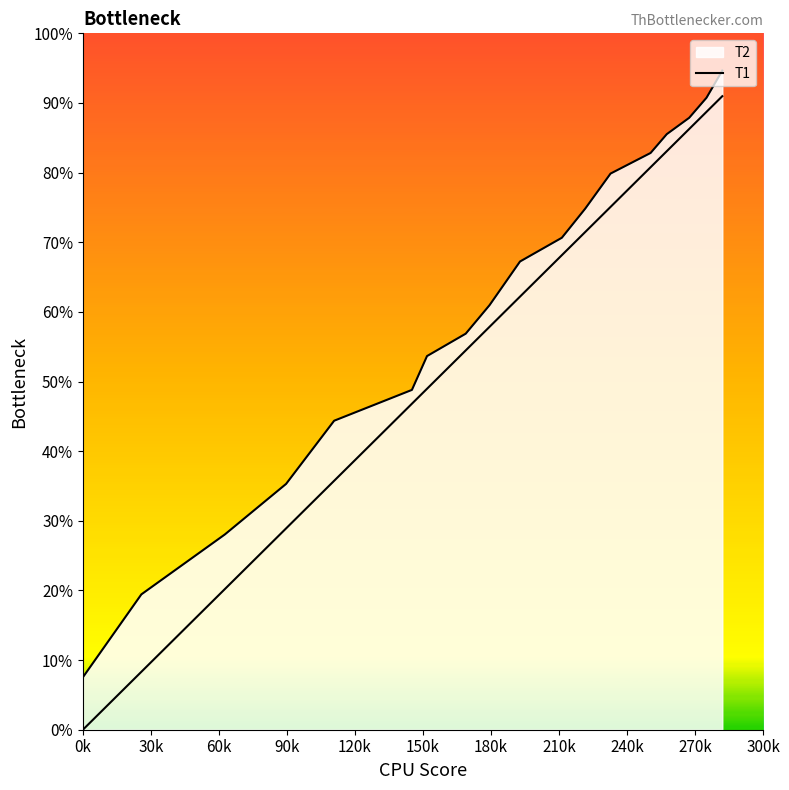

Does the chart display data point markers on the line(s)?

No